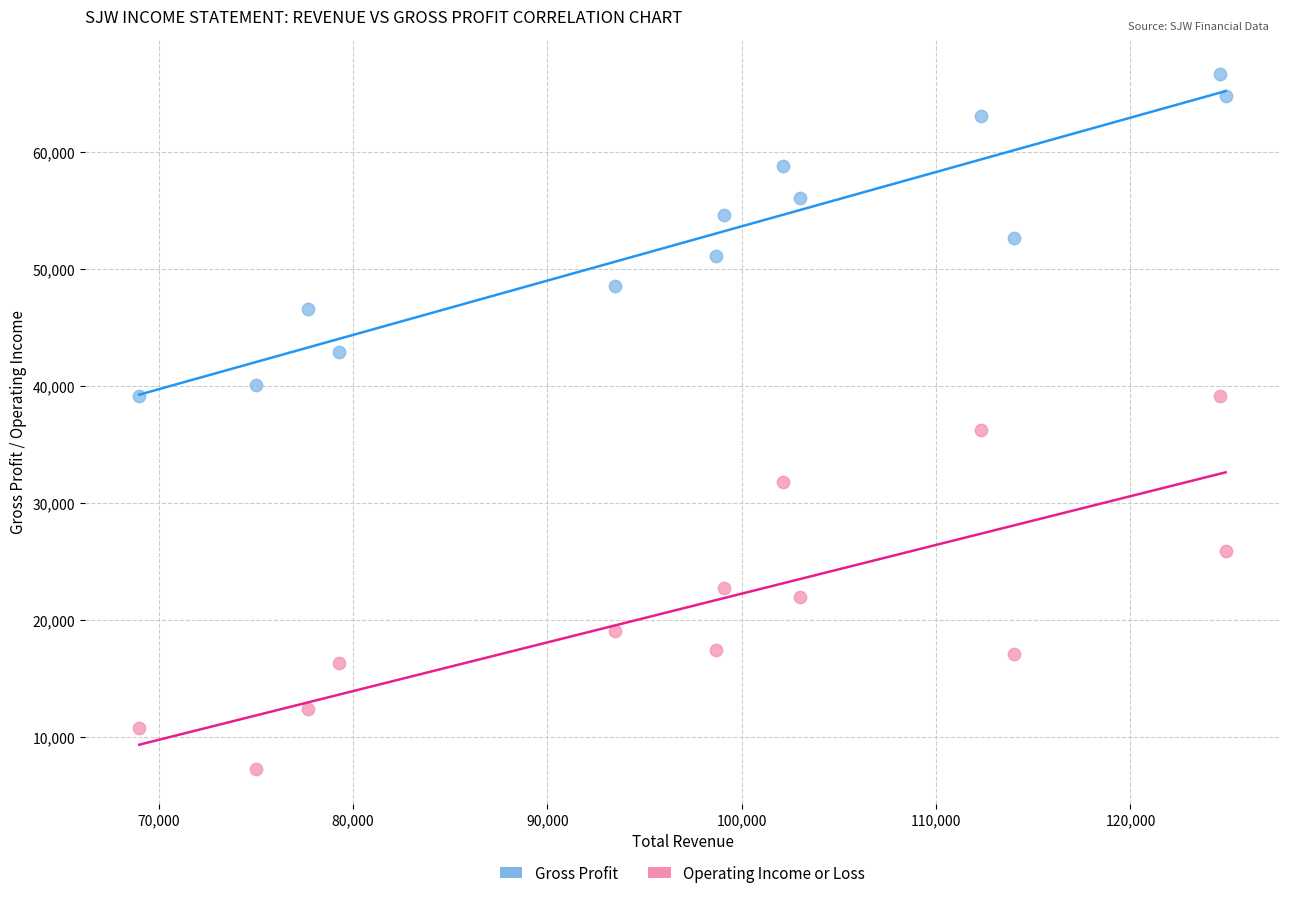

Which series has the largest Y range (max minus min)?

Operating Income or Loss